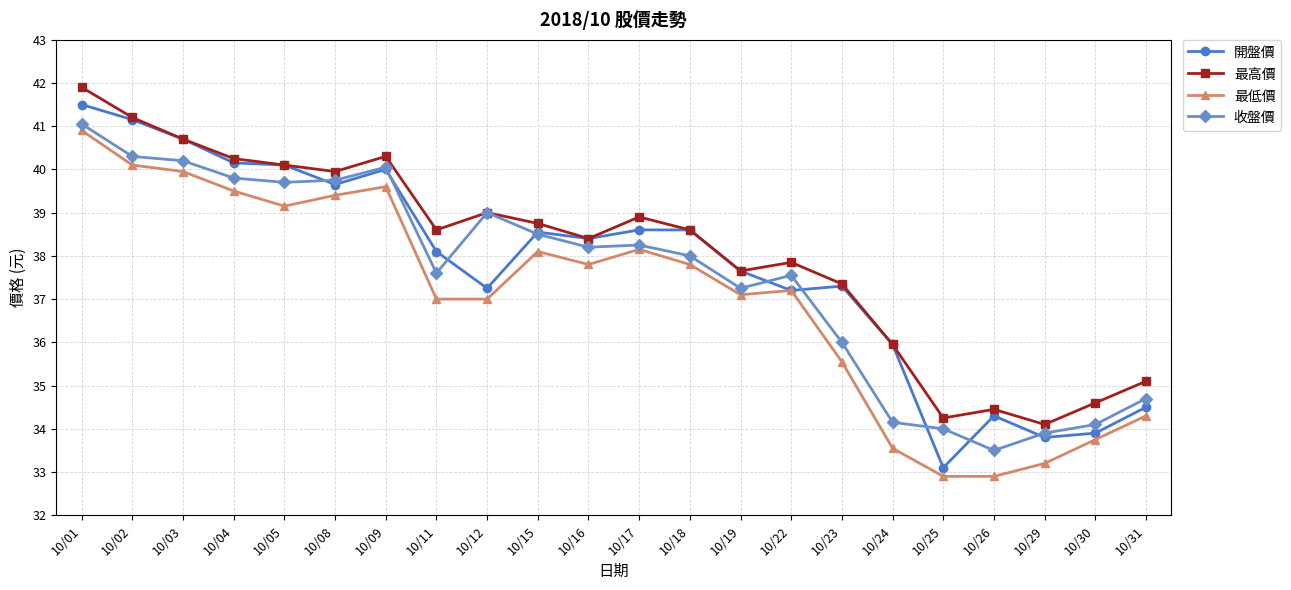

What are all the series names shown in the legend?

開盤價, 最高價, 最低價, 收盤價